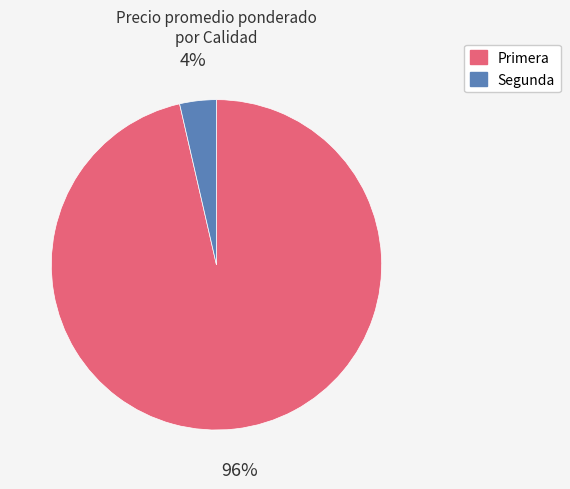

What percentage is the Primera slice, to the nearest percent?

96%